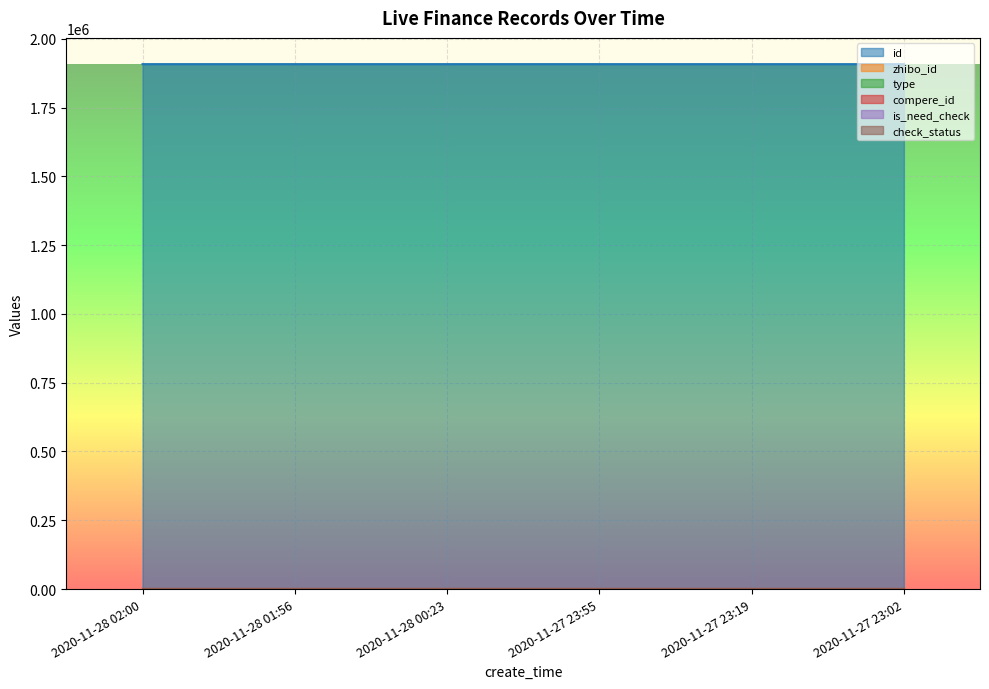

Read the id value at 2020-11-28 00:23.

1908029